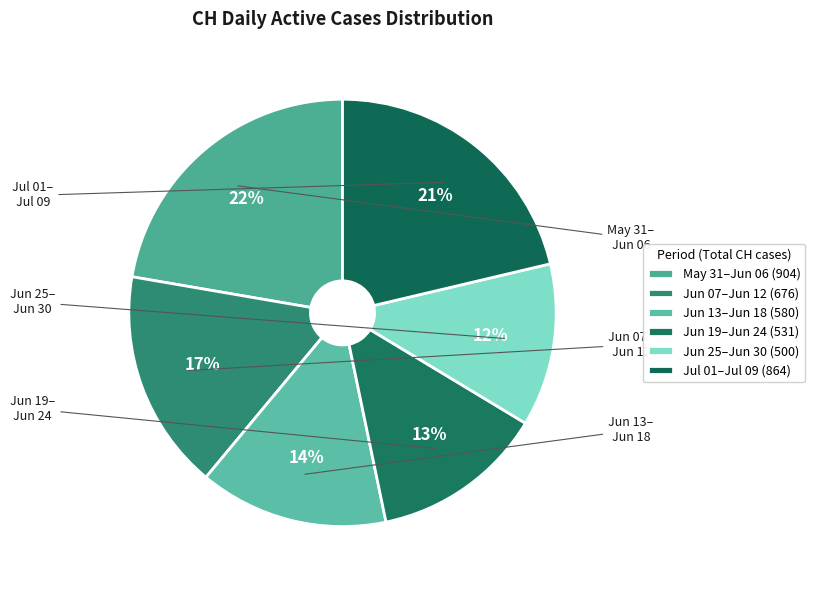

Is there a majority slice in this chart?

No